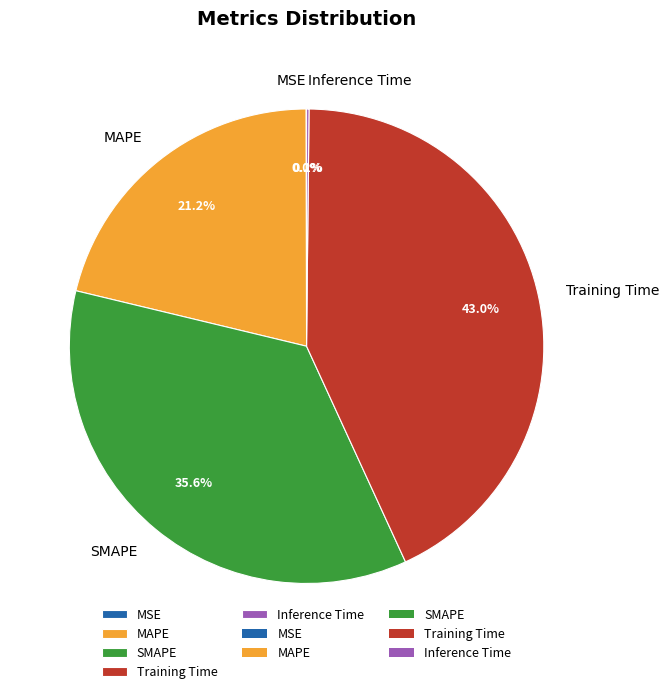

Which slice is the largest?

Training Time